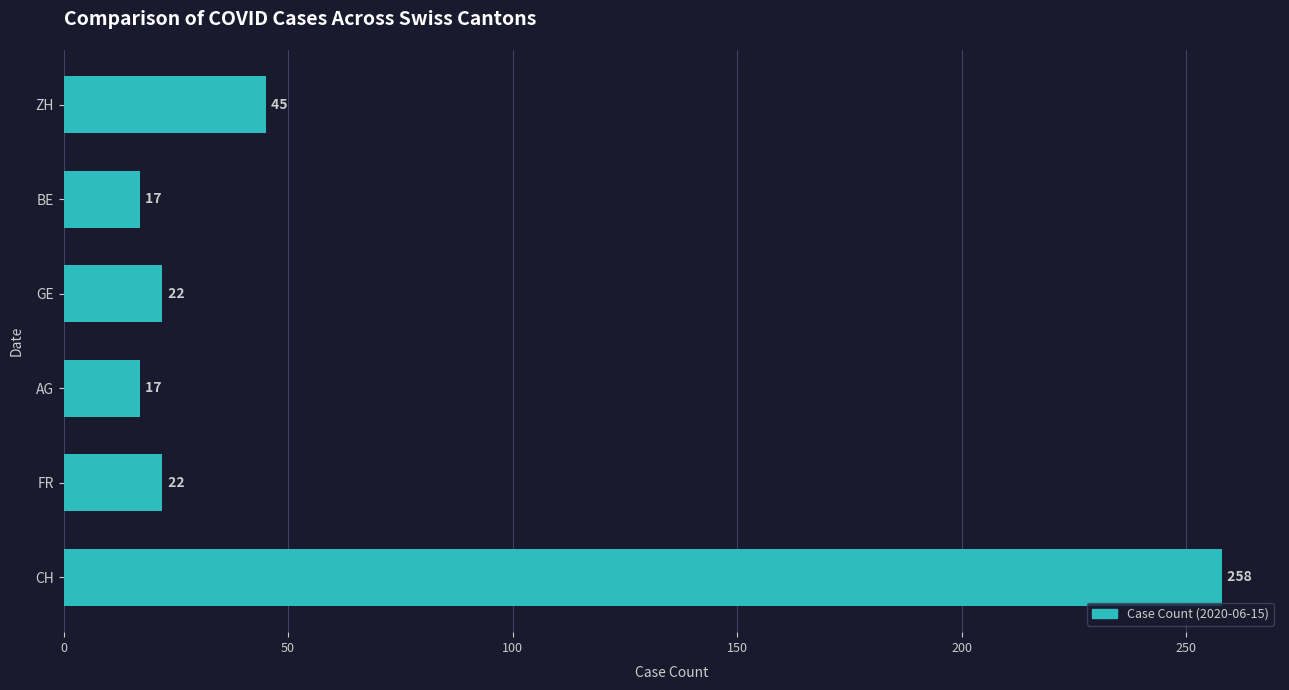

Which label corresponds to the largest value in the chart?

CH